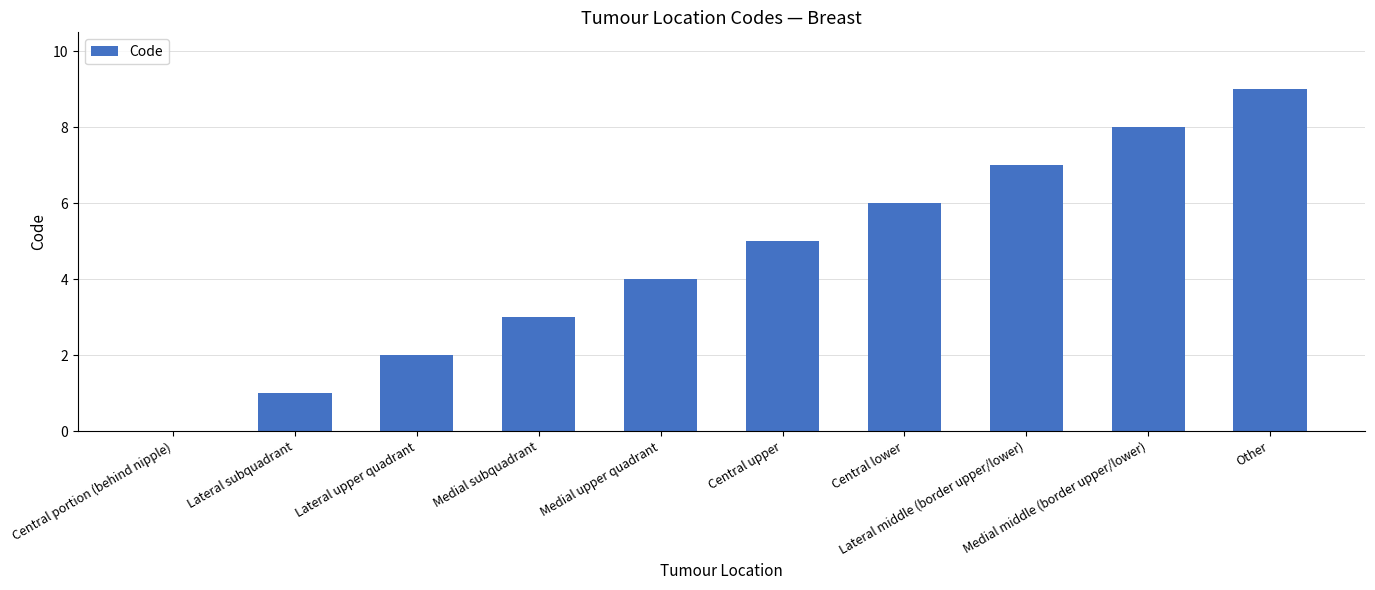

What is the sum of the values at Lateral upper quadrant and Medial subquadrant?

5